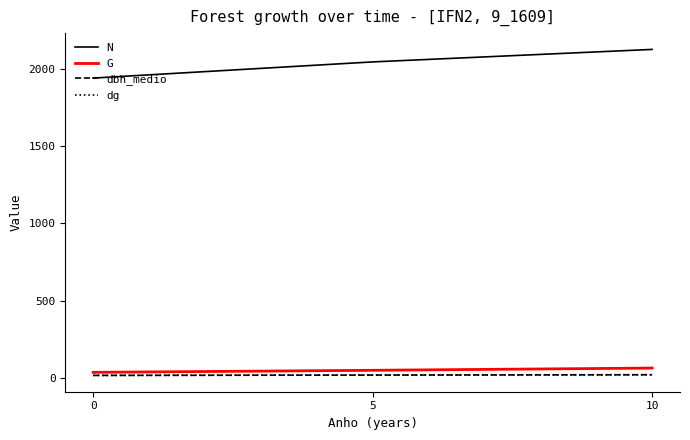

What is the difference between the maximum and minimum values in the N series?

185.8